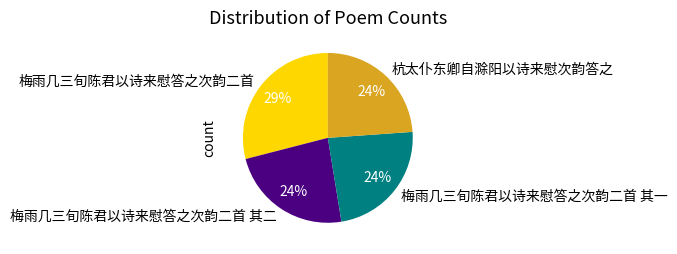

Do 杭太仆东卿自滁阳以诗来慰次韵答之 and 梅雨几三旬陈君以诗来慰答之次韵二首 together represent more than half of the pie?

Yes